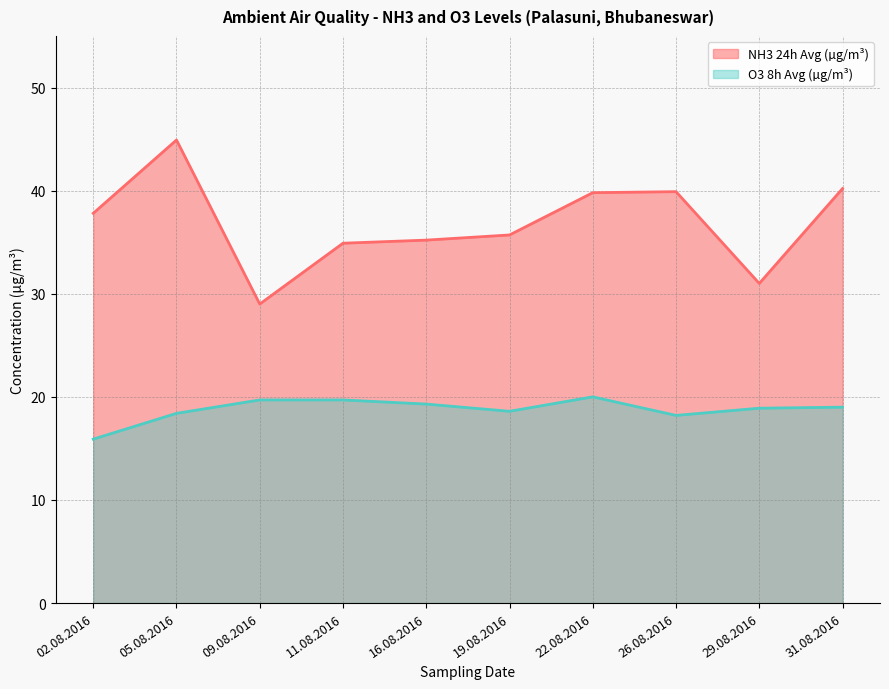

True or false: NH3 24h Avg (µg/m³) and O3 8h Avg (µg/m³) cross at least once.

False